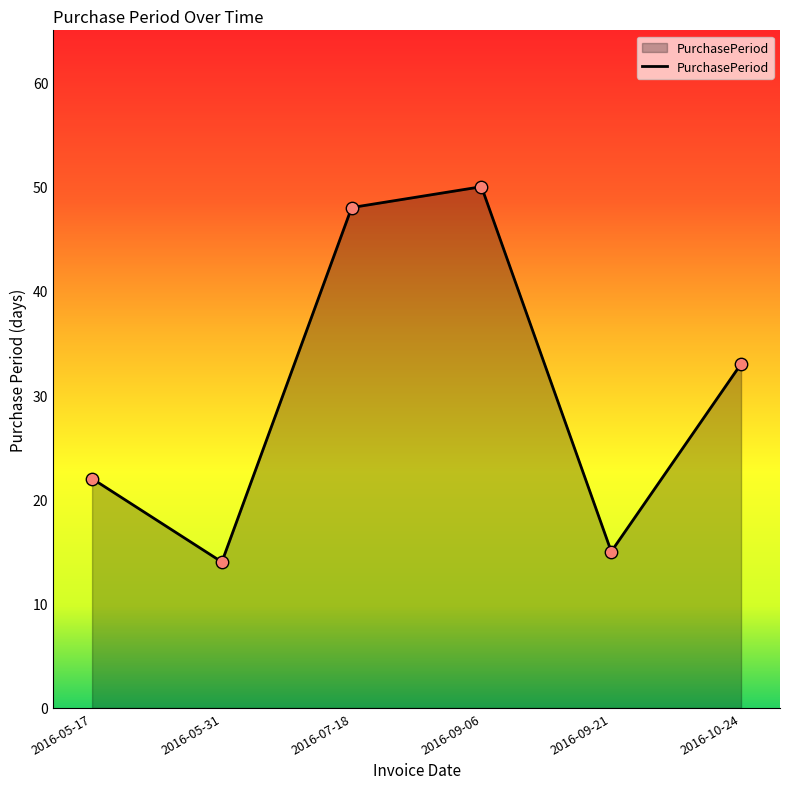

Approximately how many times larger is the value at 2016-09-21 compared to 2016-09-06?

0.3